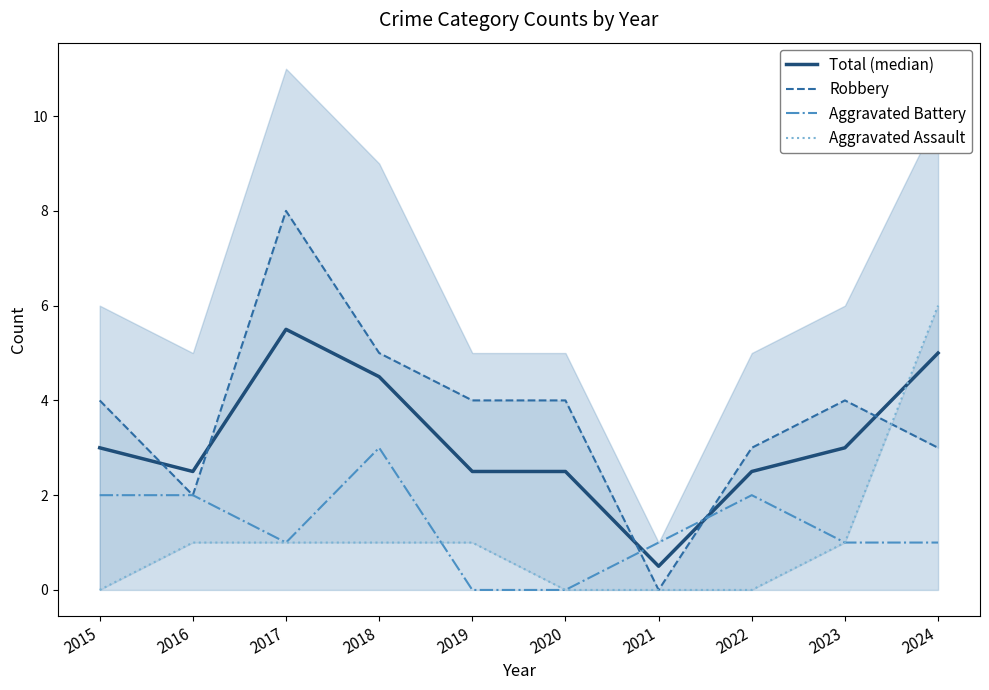

Reading left to right, what are all the values shown in this chart?

Total (median): 2015=3.0	2016=2.5	2017=5.5	2018=4.5	2019=2.5	2020=2.5	2021=0.5	2022=2.5	2023=3.0	2024=5.0
Robbery: 2015=4.0	2016=2.0	2017=8.0	2018=5.0	2019=4.0	2020=4.0	2021=0.0	2022=3.0	2023=4.0	2024=3.0
Aggravated Battery: 2015=2.0	2016=2.0	2017=1.0	2018=3.0	2019=0.0	2020=0.0	2021=1.0	2022=2.0	2023=1.0	2024=1.0
Aggravated Assault: 2015=0.0	2016=1.0	2017=1.0	2018=1.0	2019=1.0	2020=0.0	2021=0.0	2022=0.0	2023=1.0	2024=6.0